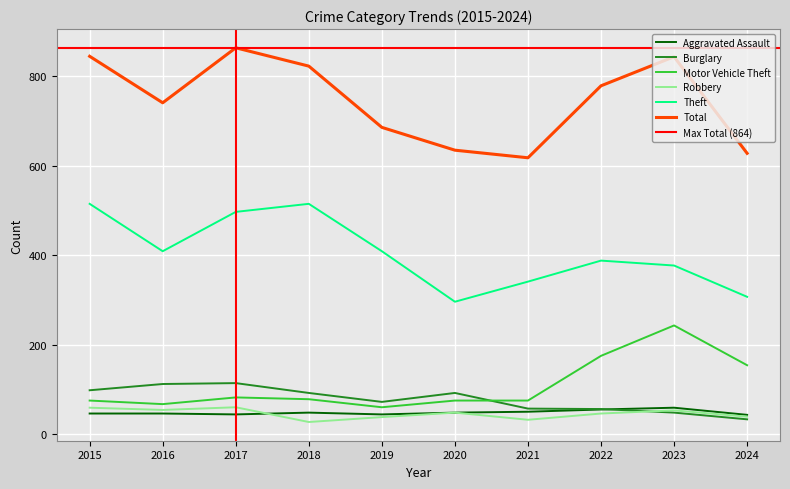

Which series has the largest total across all categories?

Total